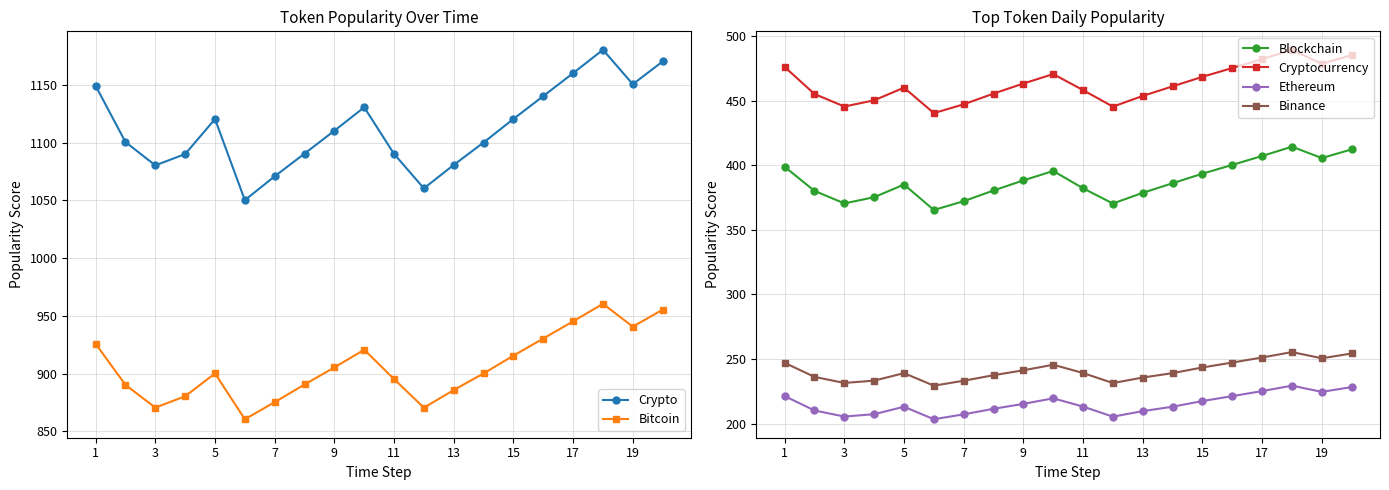

What is the minimum value for Blockchain?

365.4